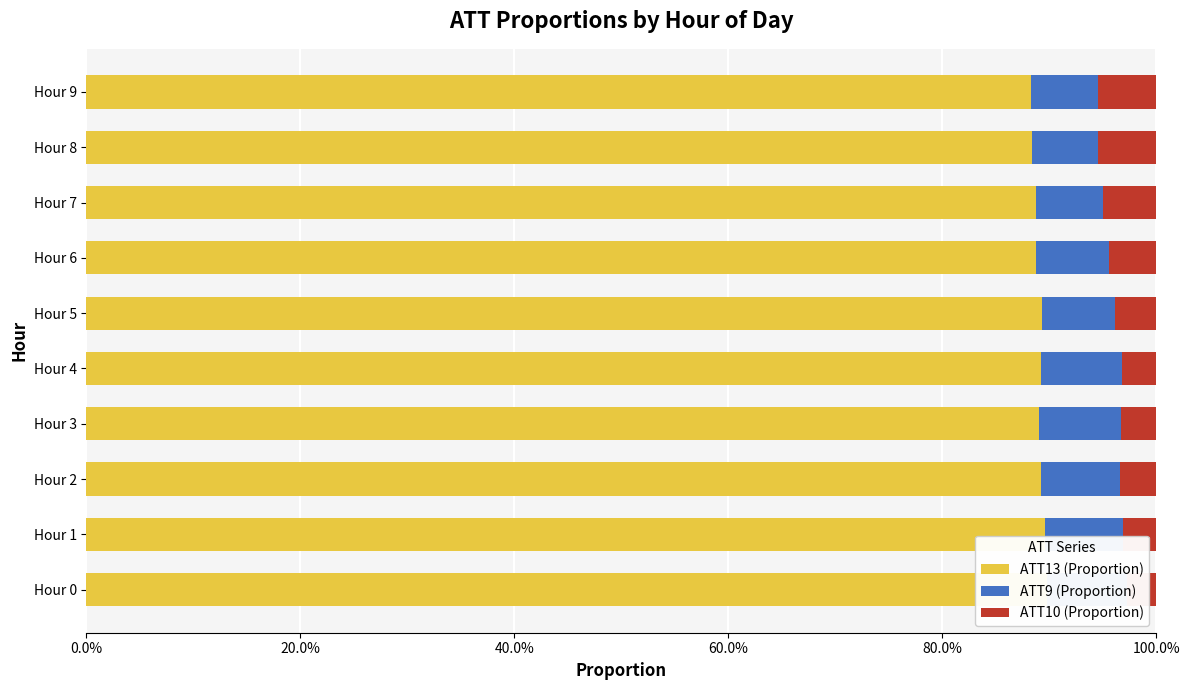

The ATT13 (Proportion) series shows 1.2 at Hour 7. True or false?

False